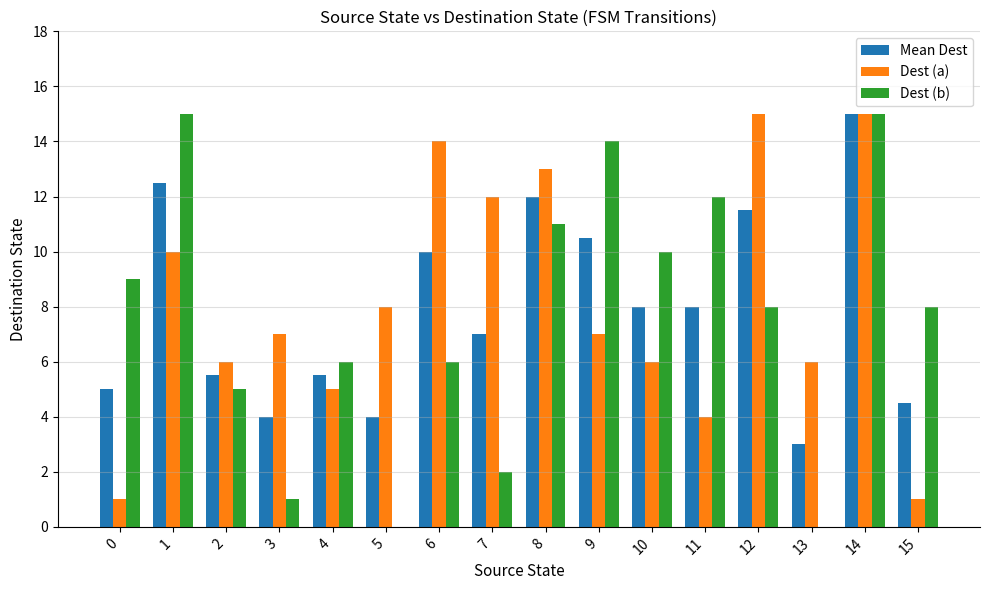

Reading right to left, what are all the values shown in this chart?

Mean Dest: 4.5	15.0	3.0	11.5	8.0	8.0	10.5	12.0	7.0	10.0	4.0	5.5	4.0	5.5	12.5	5.0
Dest (a): 1.0	15.0	6.0	15.0	4.0	6.0	7.0	13.0	12.0	14.0	8.0	5.0	7.0	6.0	10.0	1.0
Dest (b): 8.0	15.0	0.0	8.0	12.0	10.0	14.0	11.0	2.0	6.0	0.0	6.0	1.0	5.0	15.0	9.0